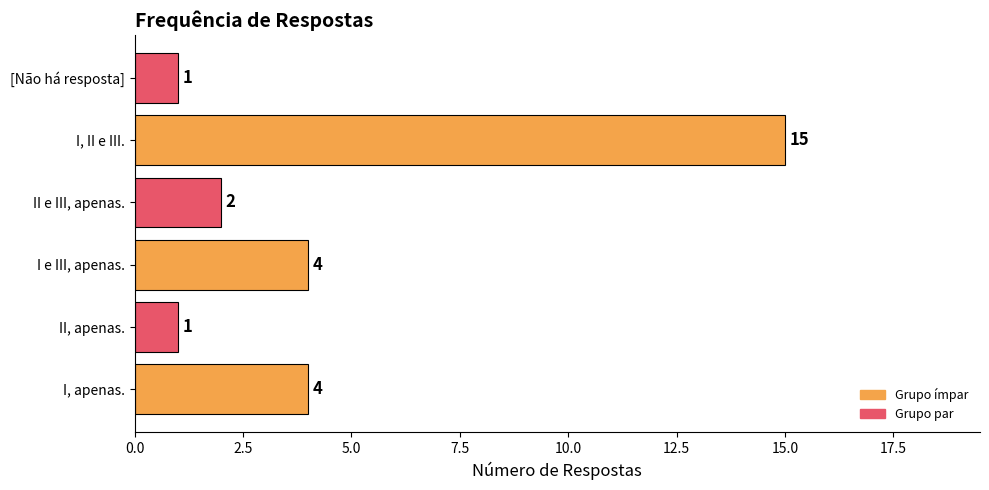

Which category has the highest value across all series?

I, II e III.